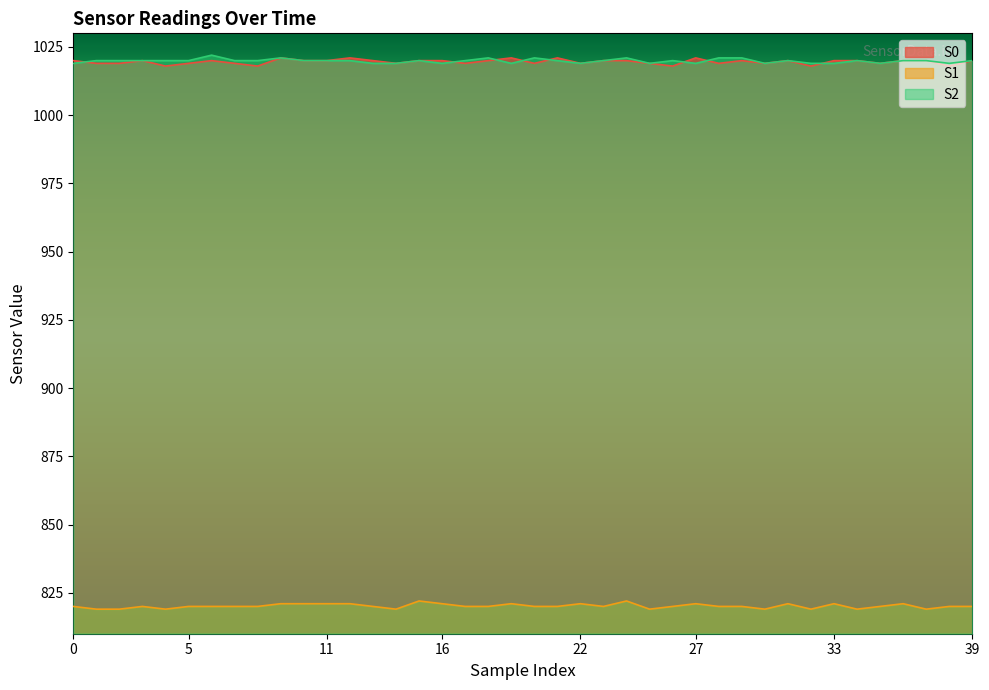

The S2 series shows 310 at 26. True or false?

False